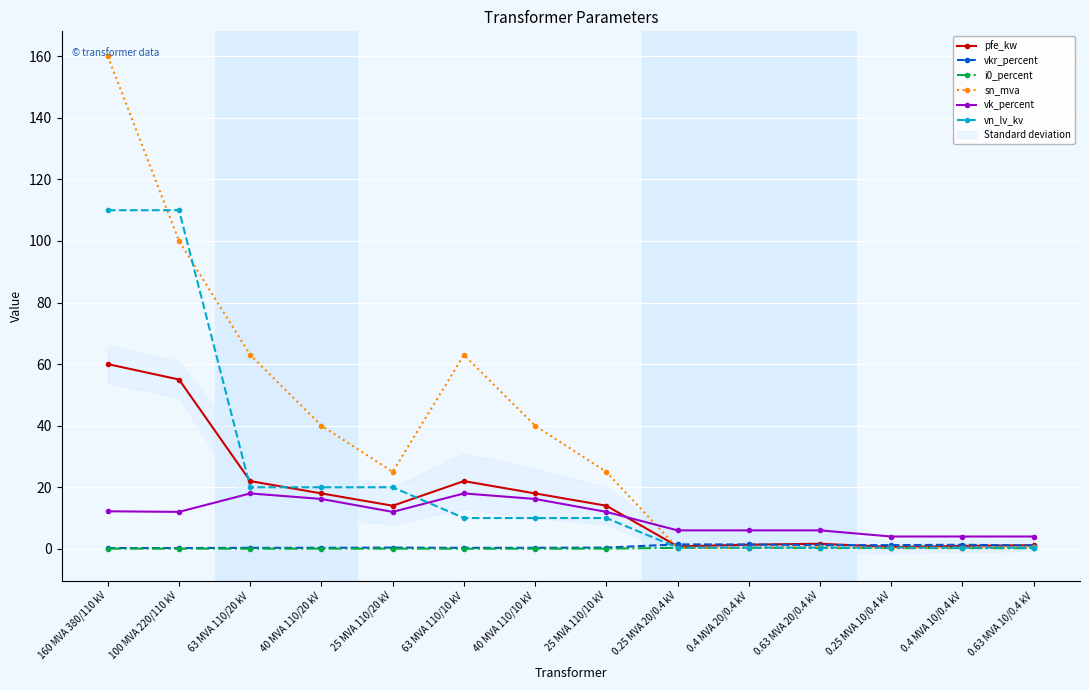

What is the lowest value of the vkr_percent series?

0.2